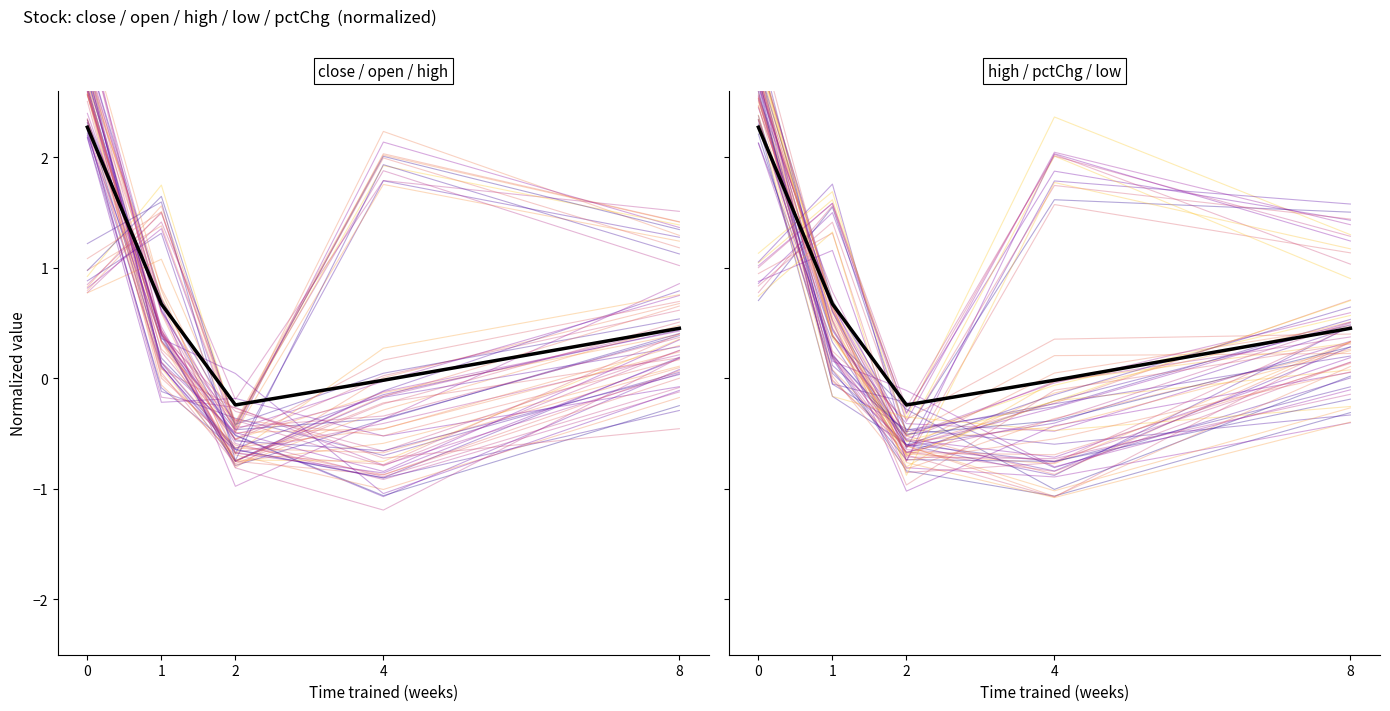

Reading left to right, list all the values displayed in this chart.

0=2.3	1=0.7	2=-0.2	4=-0.0	8=0.5